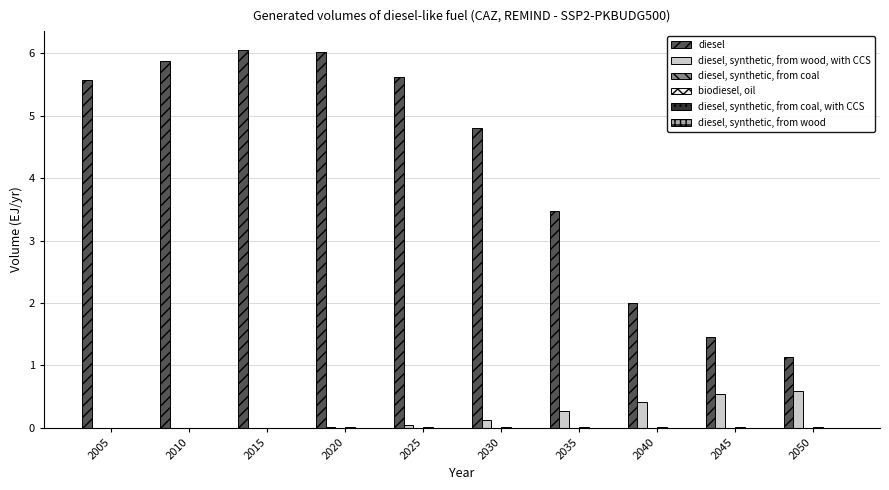

What is the total value across all series at 2005?

5.6